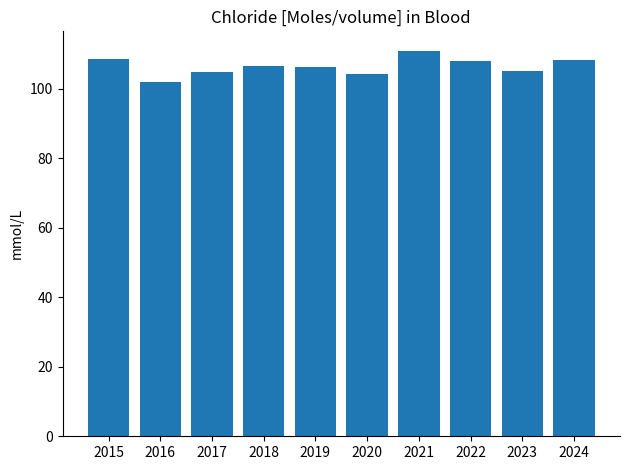

Count the number of categories in the chart.

10